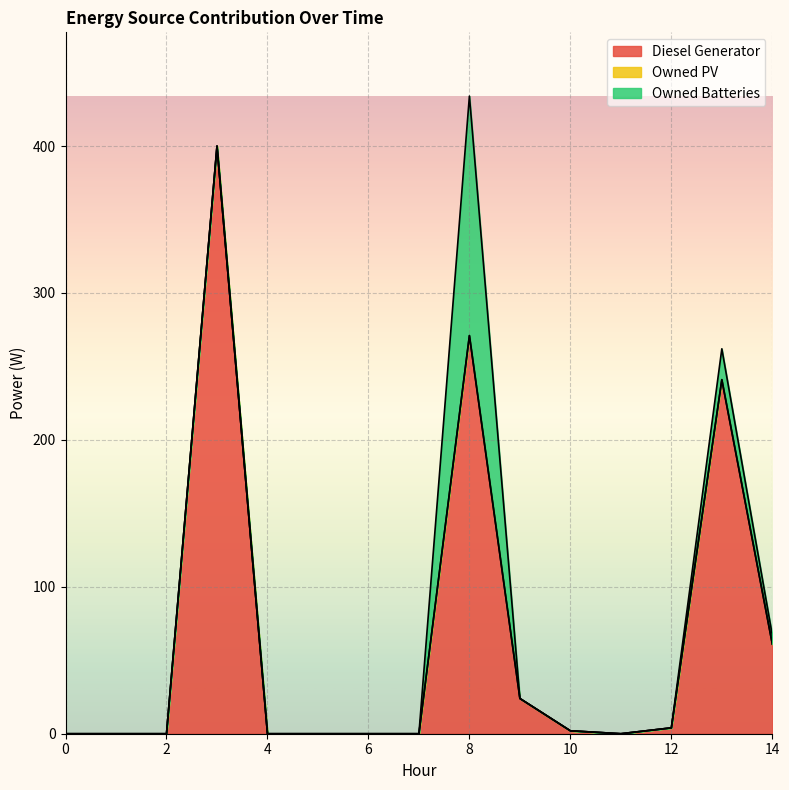

How many values in the Owned Batteries series exceed 0?

3